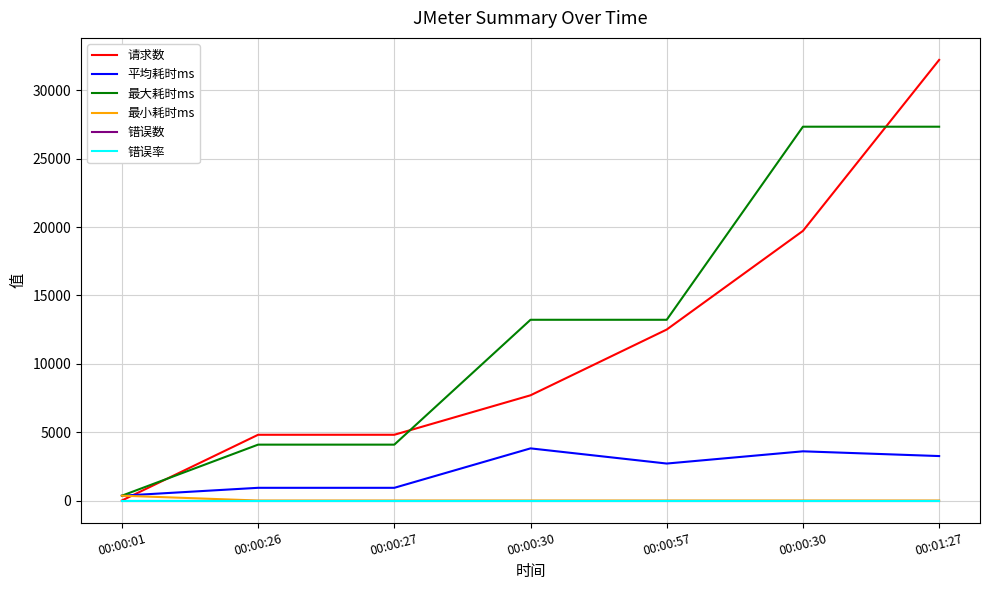

Rank the series by their maximum value, from highest to lowest.

请求数, 最大耗时ms, 平均耗时ms, 最小耗时ms, 错误数, 错误率